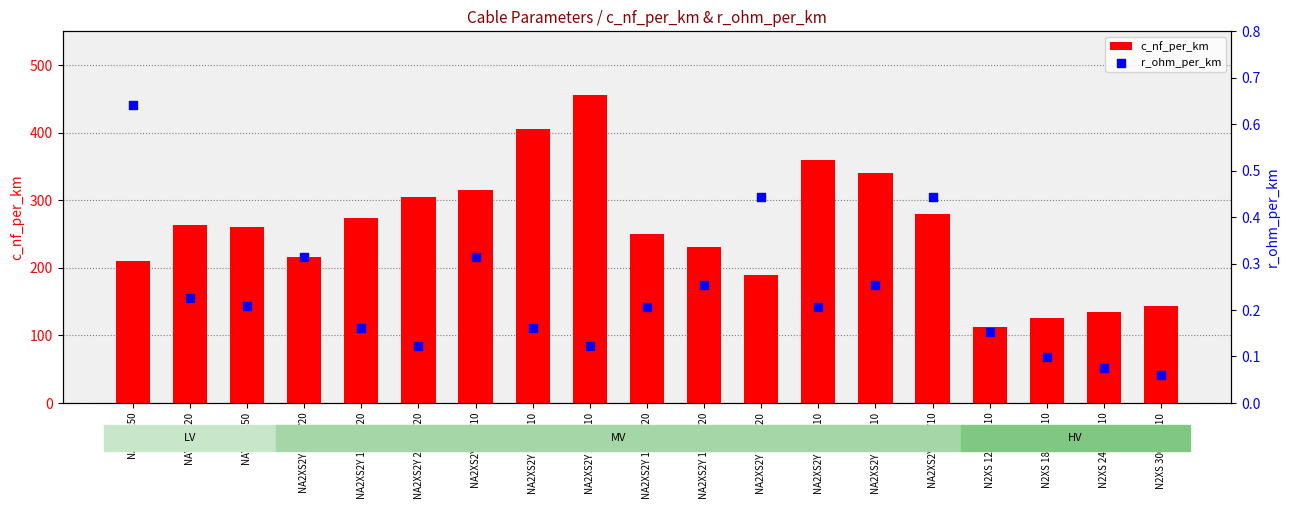

Is the value of c_nf_per_km at NAYY 4x120 greater than the value of r_ohm_per_km at N2XS 300 64/110?

Yes